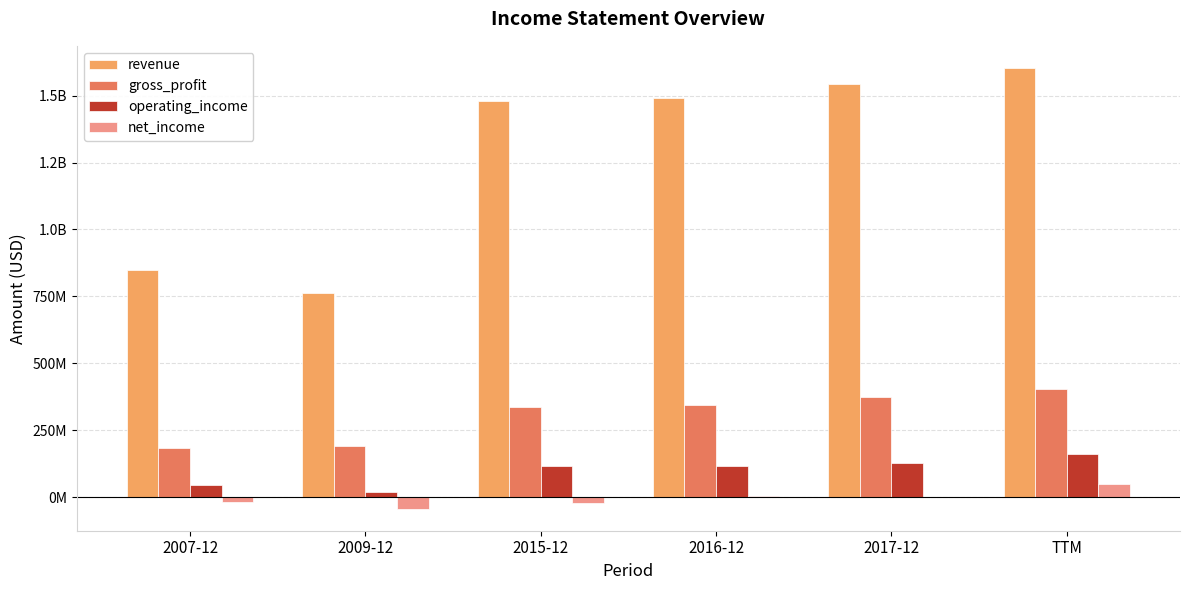

Between 2009-12 and 2016-12, which series saw the biggest shift?

revenue